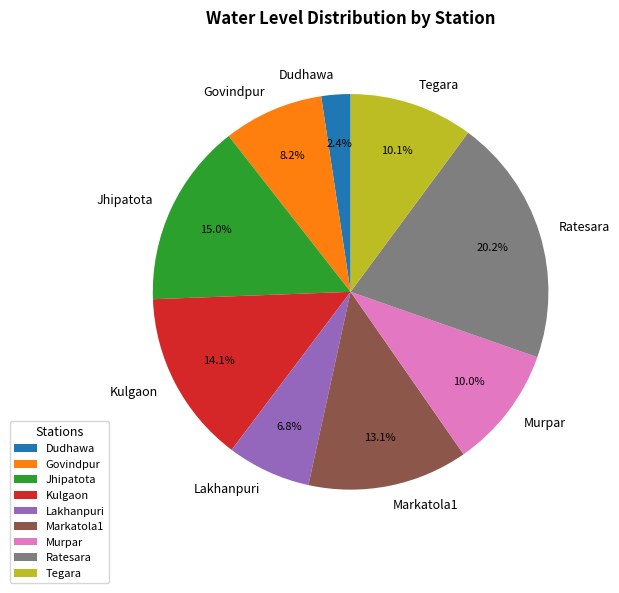

What percentage is the Murpar slice, to the nearest percent?

10%